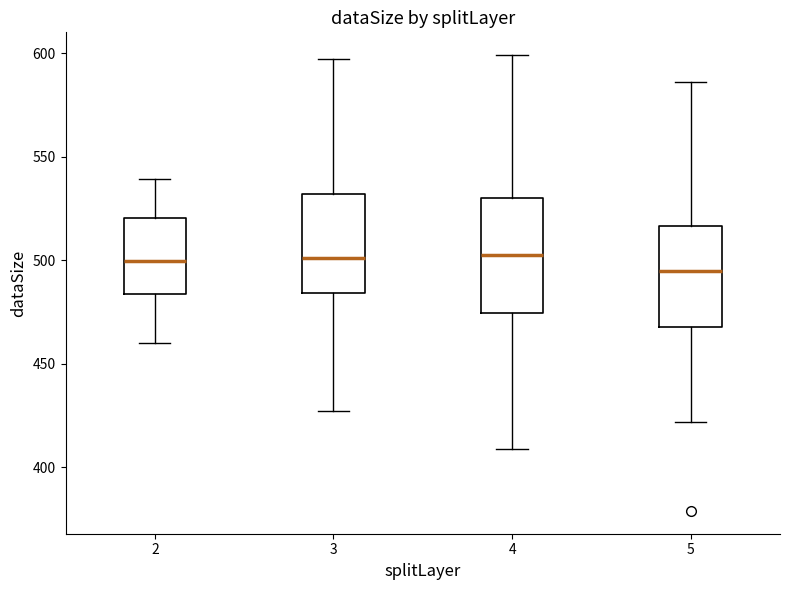

Reading left to right, transcribe this box plot: for each box, give where its median line is, the range the box spans, and where its two whiskers end, as read against the y-axis. The values are not printed on the chart, so give them approximately, as read against the axis.

2: median 500, box 485 to 520, whiskers 460 to 540
3: median 500, box 485 to 530, whiskers 425 to 595
4: median 505, box 475 to 530, whiskers 410 to 600
5: median 495, box 470 to 515, whiskers 420 to 585